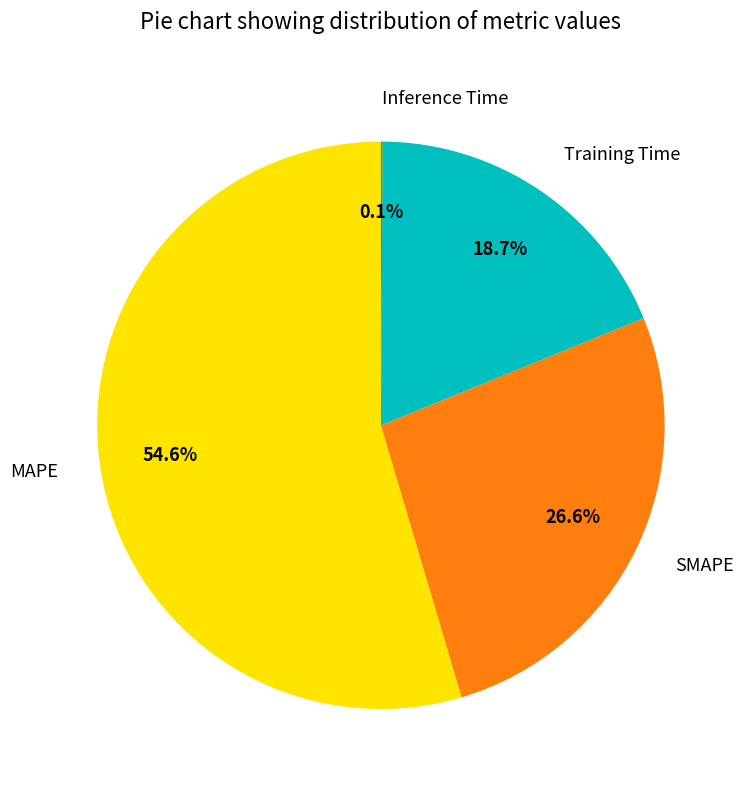

To the nearest percent, what is the average slice percentage?

25%